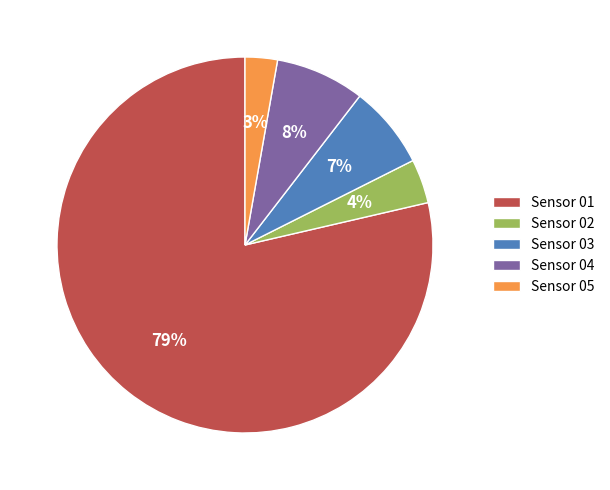

Do Sensor 01 and Sensor 02 together represent more than half of the pie?

Yes